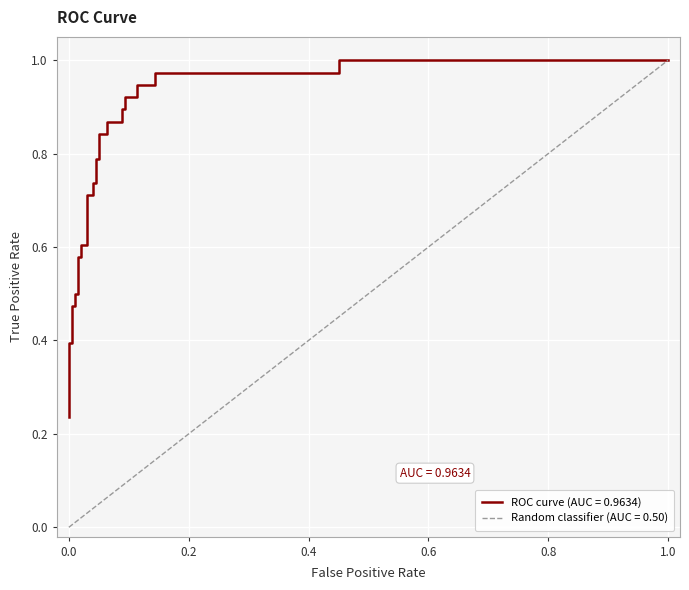

The value at 12 is 0.9. True or false?

False